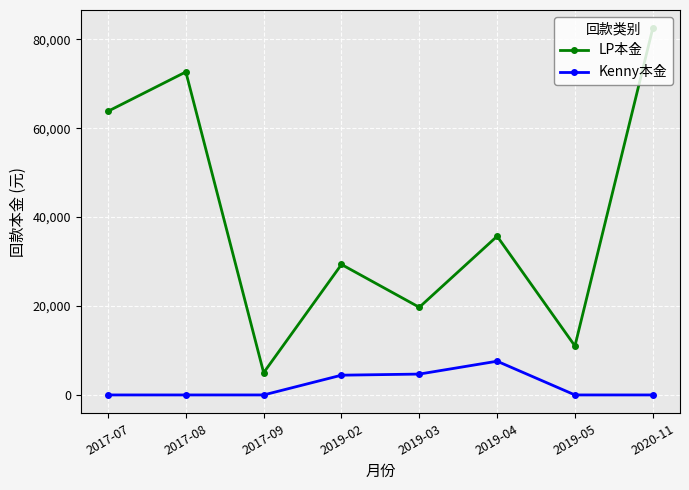

What is the label of the 5th point from the right?

2019-02